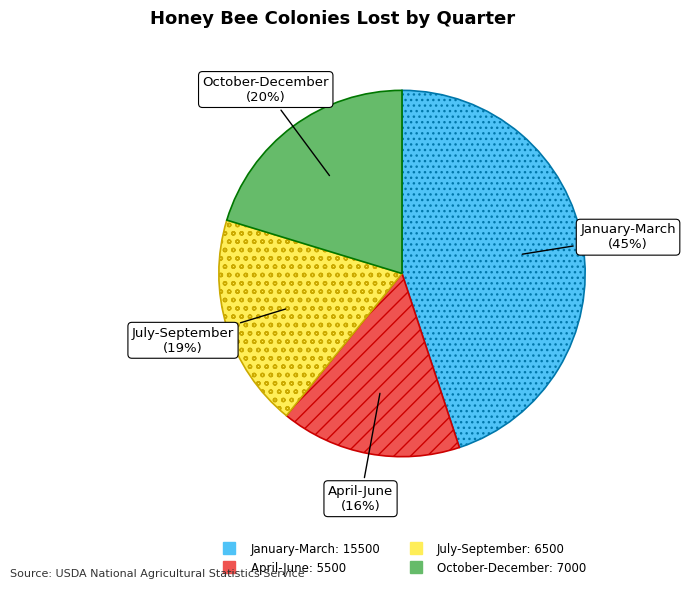

To the nearest percent, what percentage of the pie is April-June?

16%